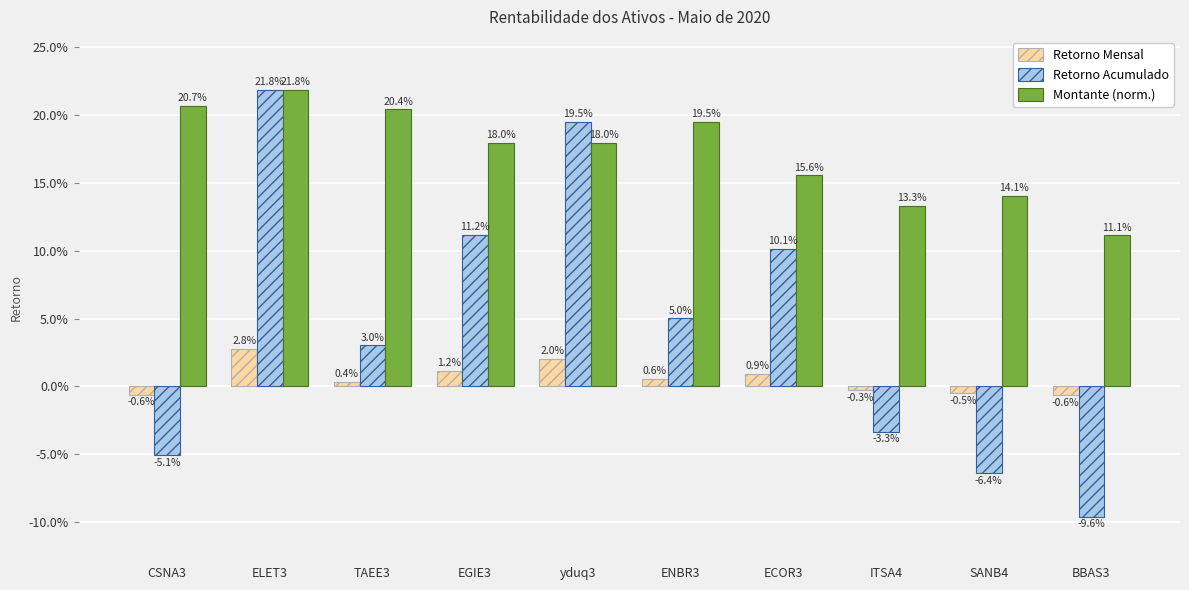

Which has a higher value, EGIE3 or ITSA4?

EGIE3